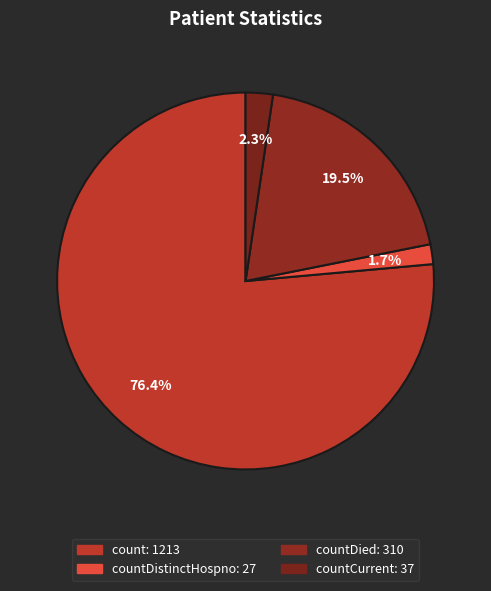

Count the number of slices in the pie.

4